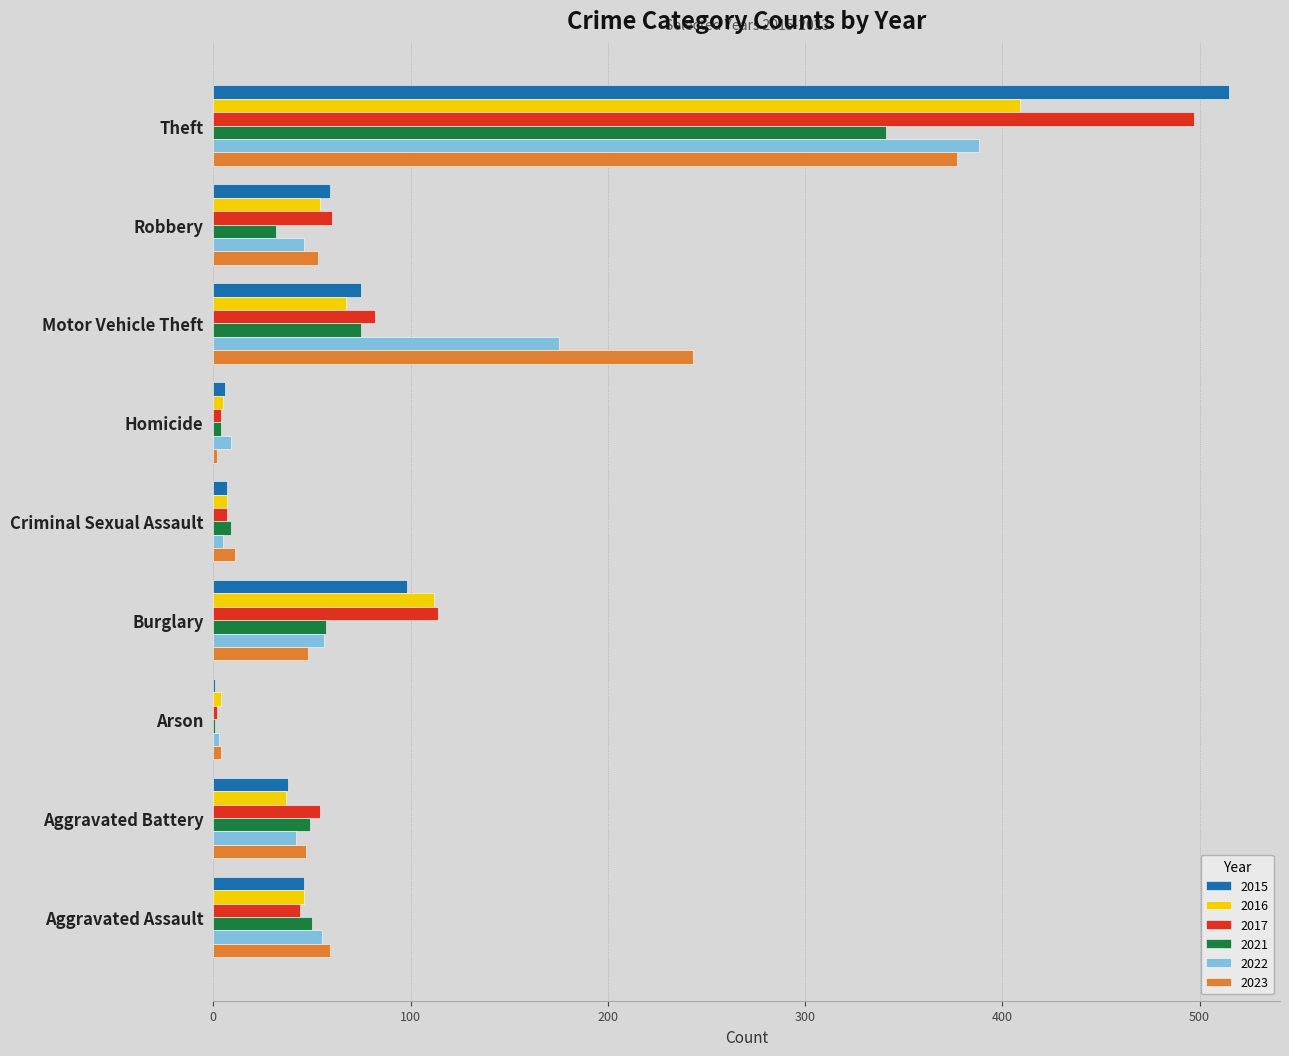

Which category has the highest value in the 2017 series?

Theft